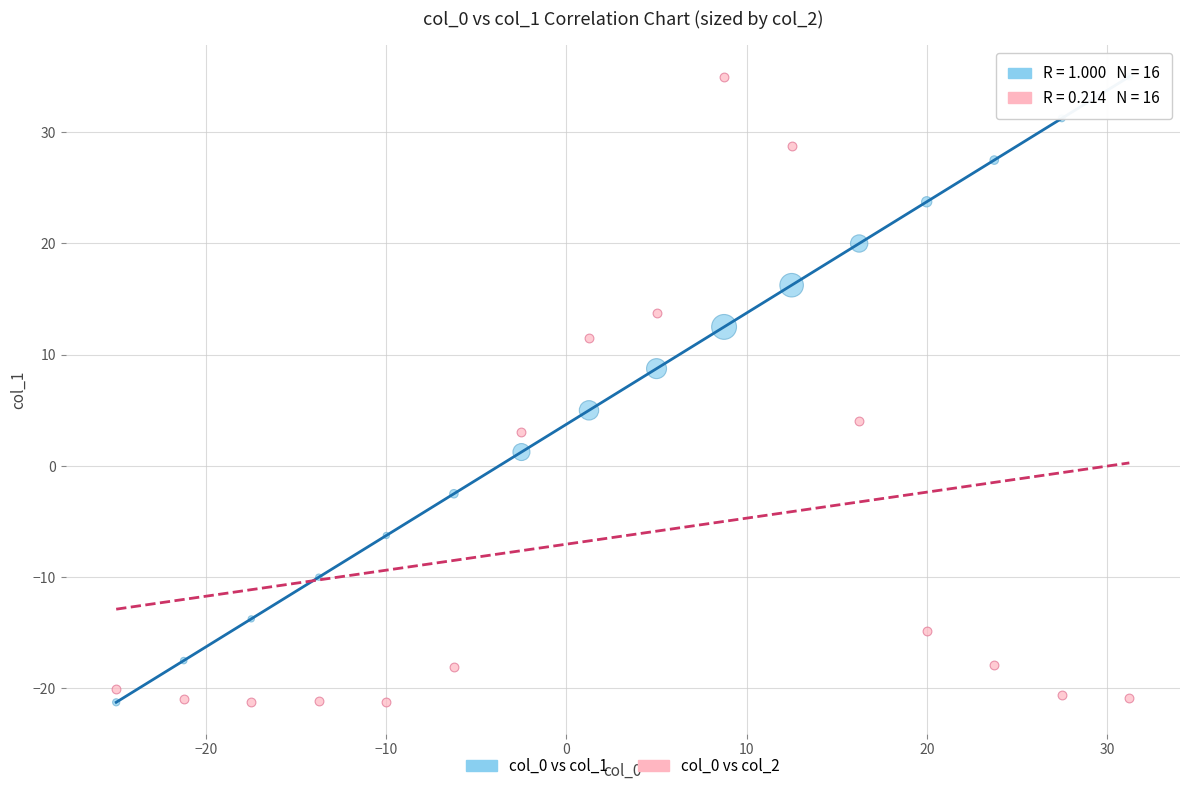

Across all data points, what is the range of X values (max minus min)?

56.2